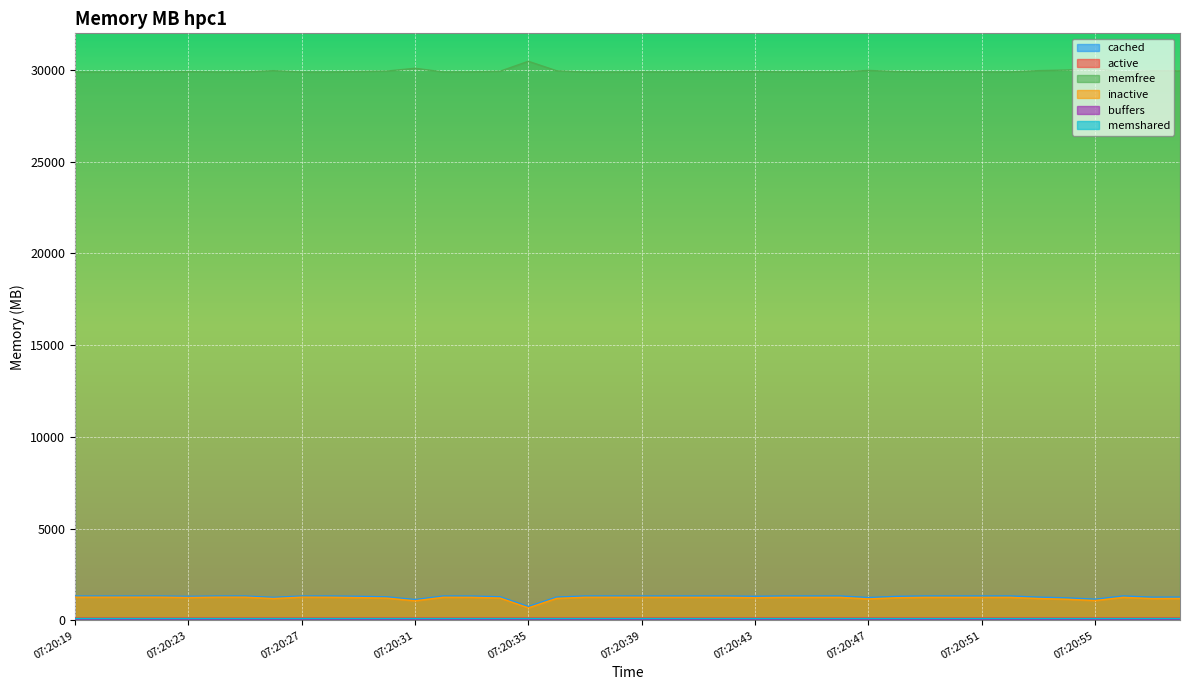

What is the difference between the highest and lowest values at 07:20:47?

29941.8